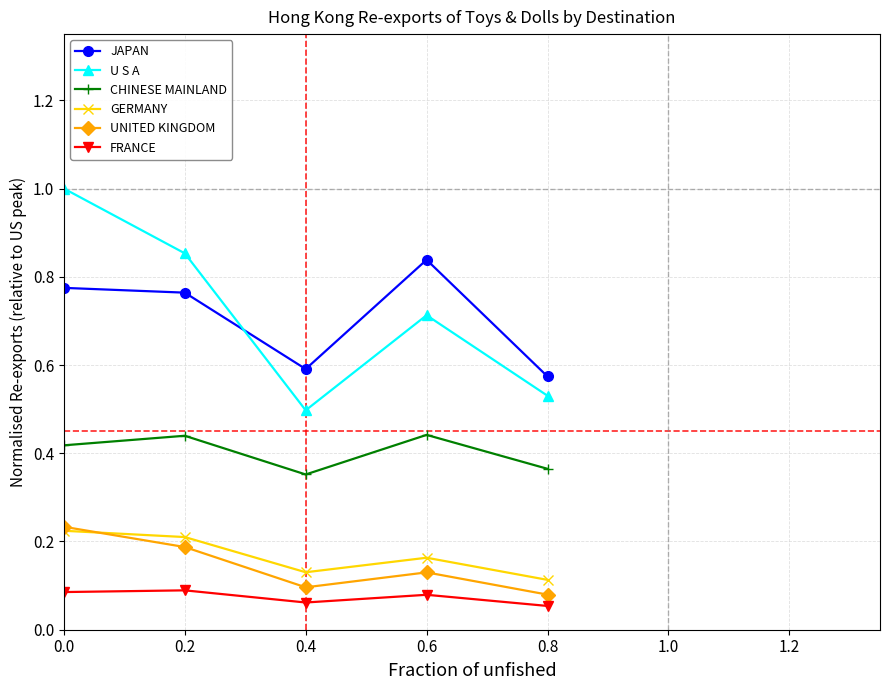

Between which two adjacent categories do UNITED KINGDOM and GERMANY first intersect?

0.0 and 0.2